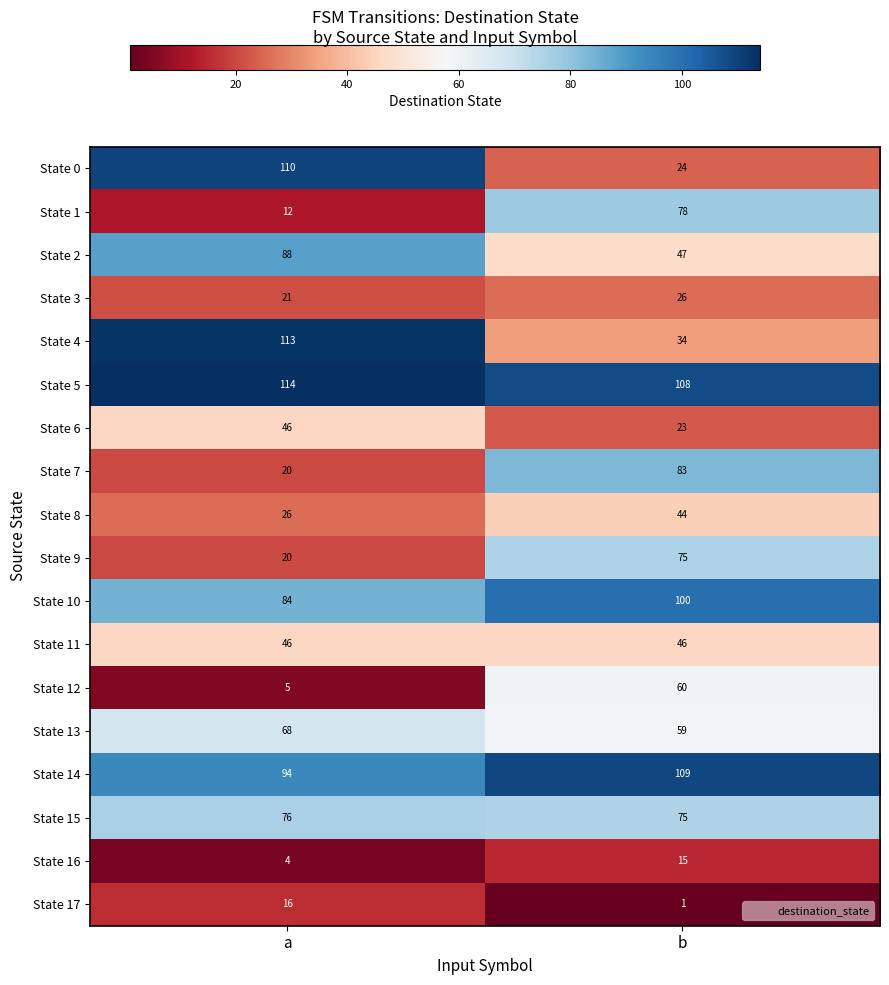

Is it true that State 8 equals 44 at b?

True